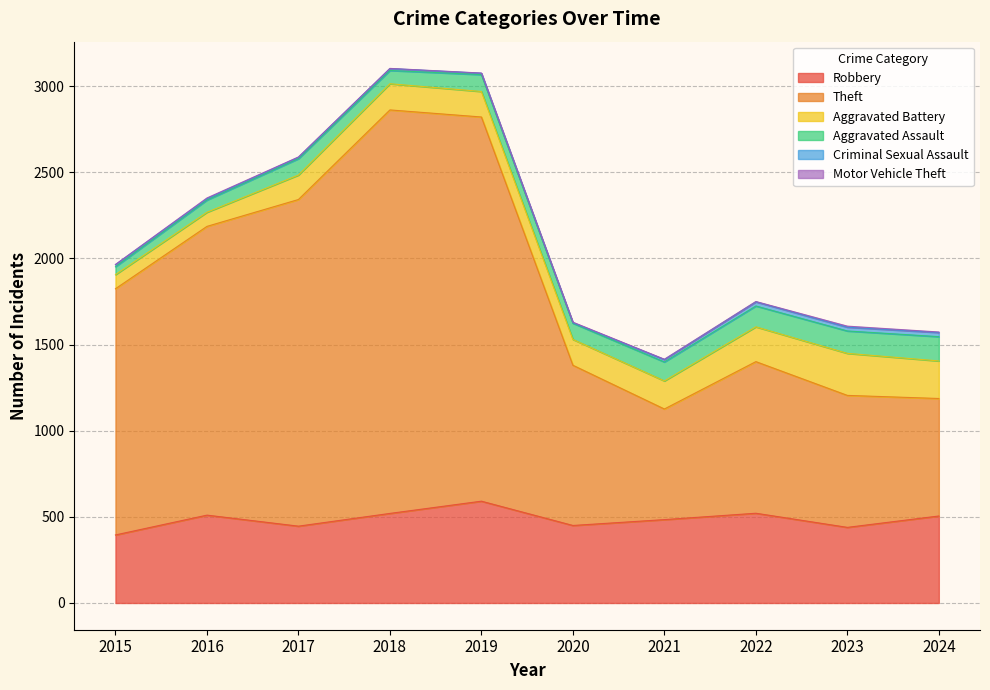

Where is Theft nearest to the value 1492?

2015